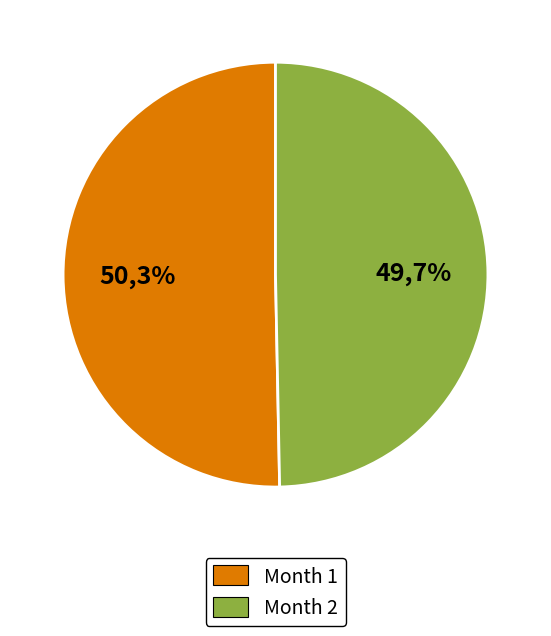

The 1 slice represents 50% of the pie. True or false?

True